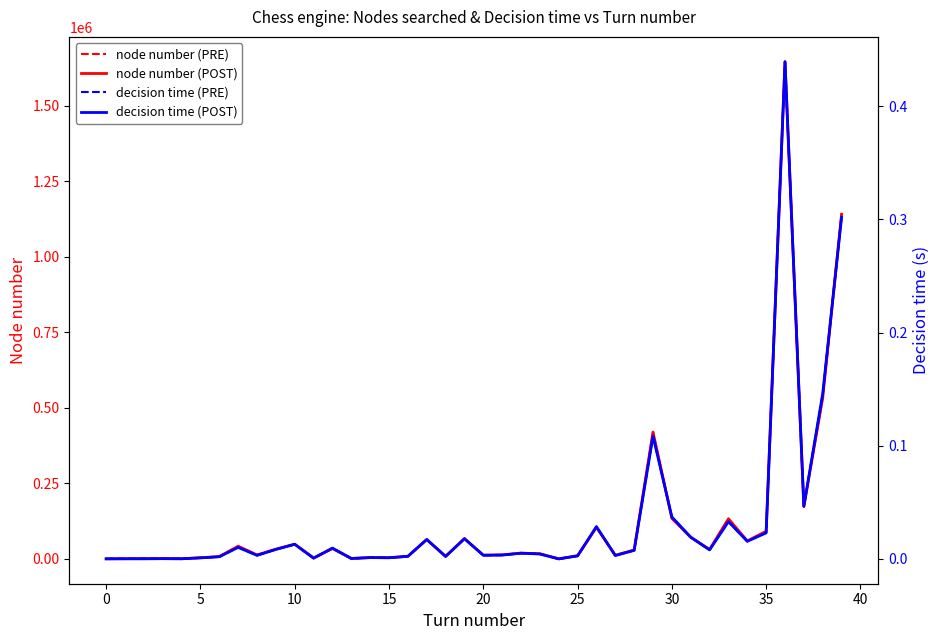

What is the sum of all node number (dashed) values?

5003071.0